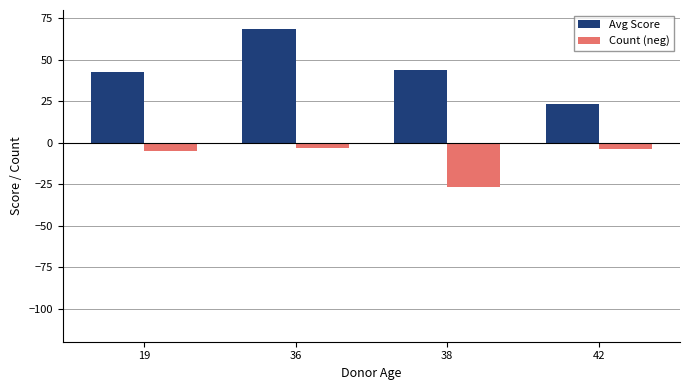

The value of Count (neg) at 38 is -35.3. True or false?

False